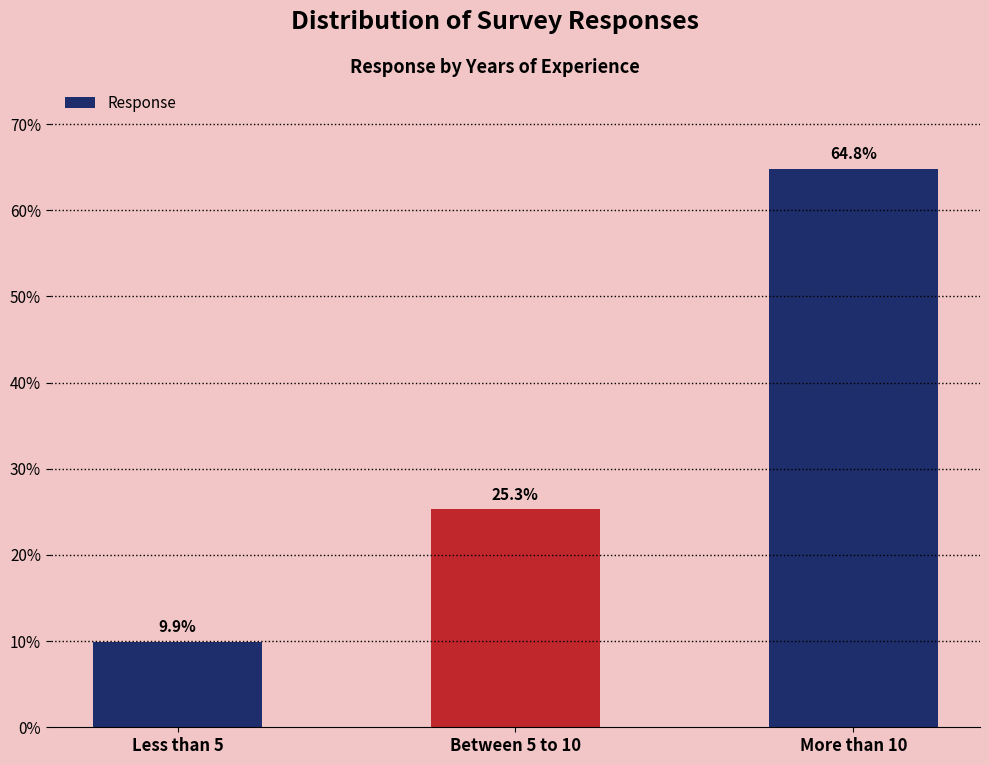

Does the chart contain any negative values?

No